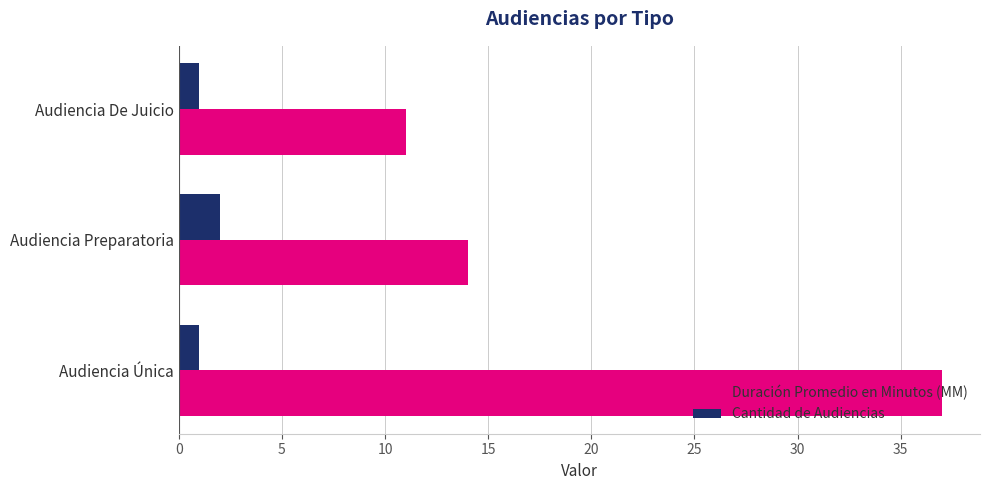

Which category has the highest value in the Duración Promedio en Minutos (MM) series?

Audiencia Única